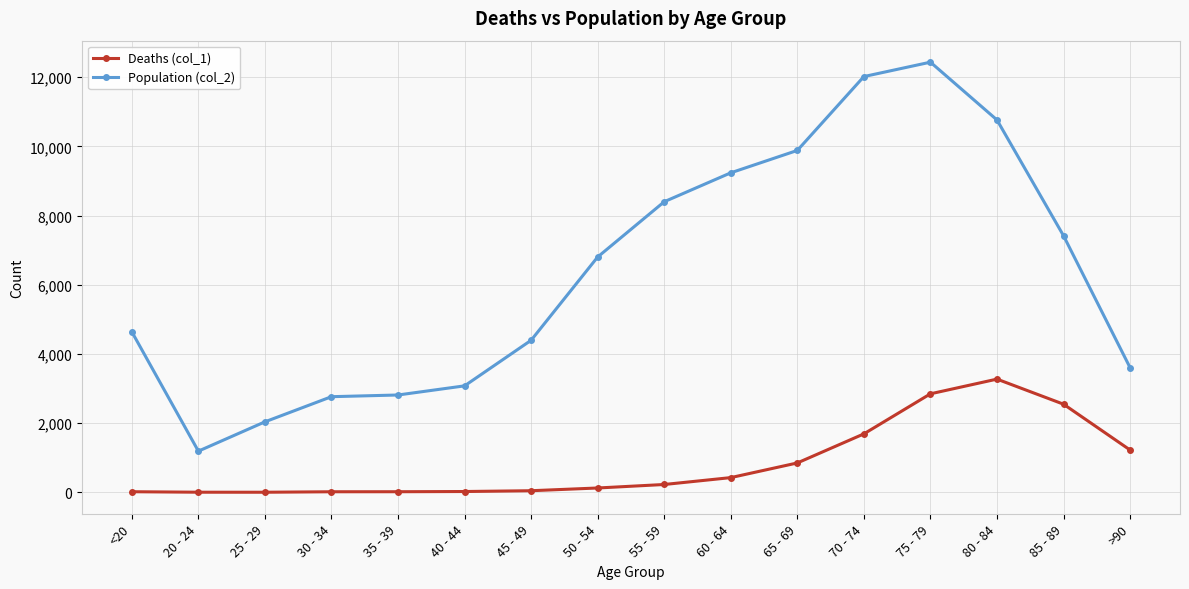

Where is the first local minimum for Population (col_2)?

20 - 24